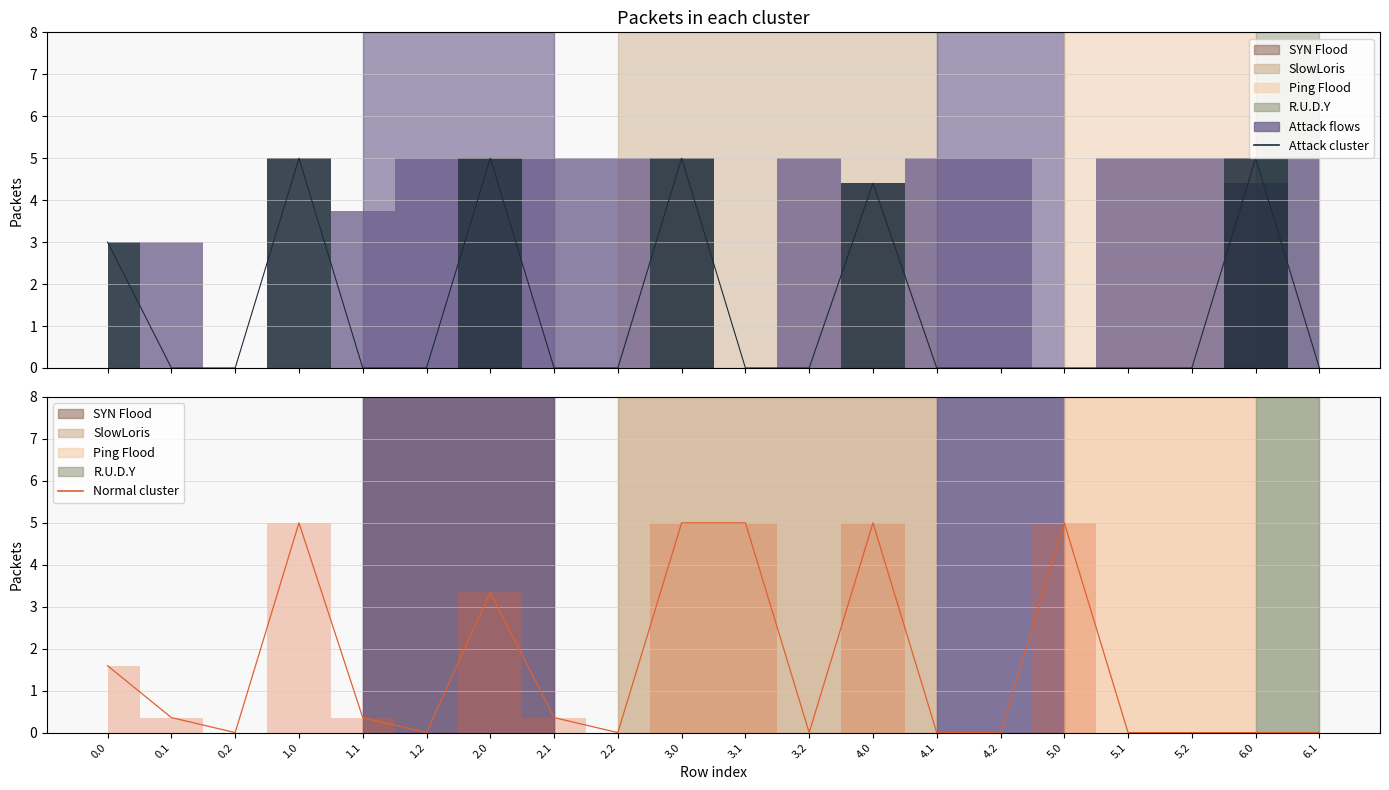

How many data points does each series have?

20